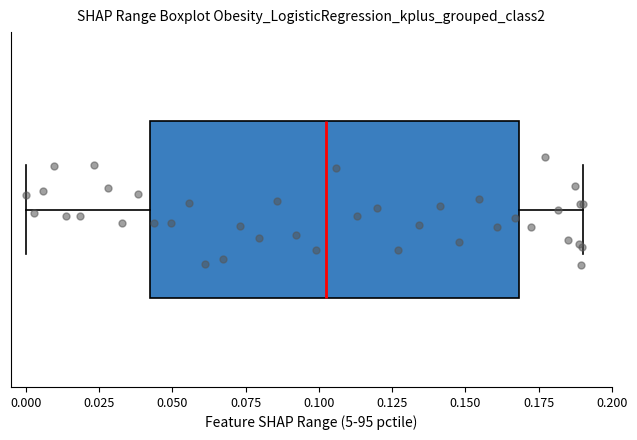

Where does the left whisker of the box end on the x-axis? The values are not printed on the chart, so give them approximately, as read against the axis.

0.000